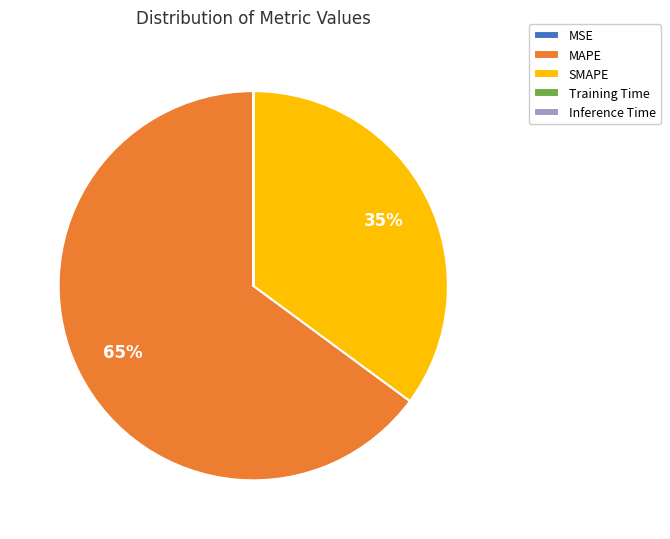

To the nearest percent, what portion does SMAPE represent?

35%